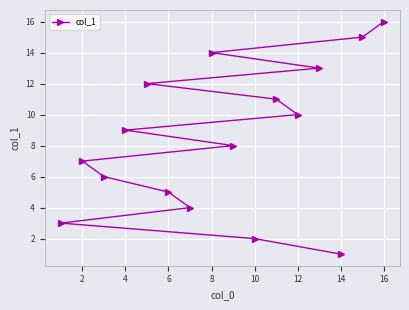

Reading left to right, list all the values displayed in this chart.

3	7	6	9	12	5	4	14	8	2	11	10	13	1	15	16